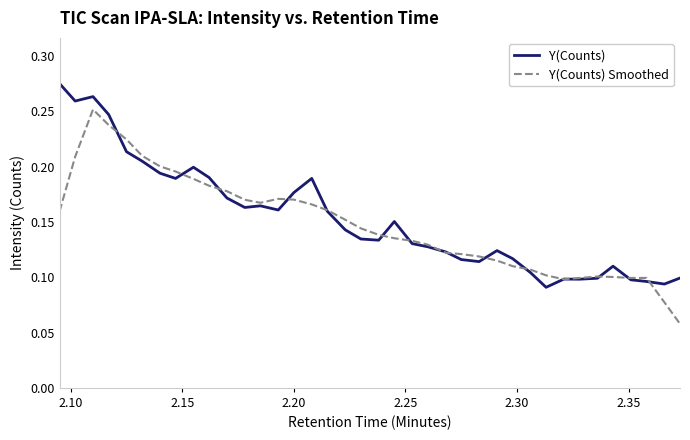

Rank the series by their maximum value, from lowest to highest.

Y(Counts) Smoothed, Y(Counts)